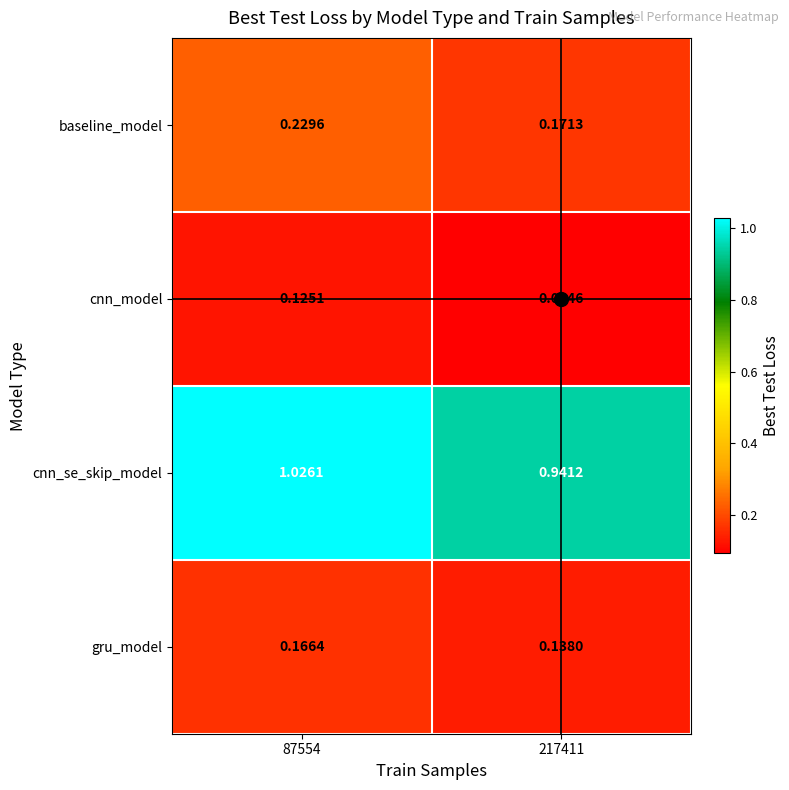

Which series has the widest spread of values?

cnn_se_skip_model